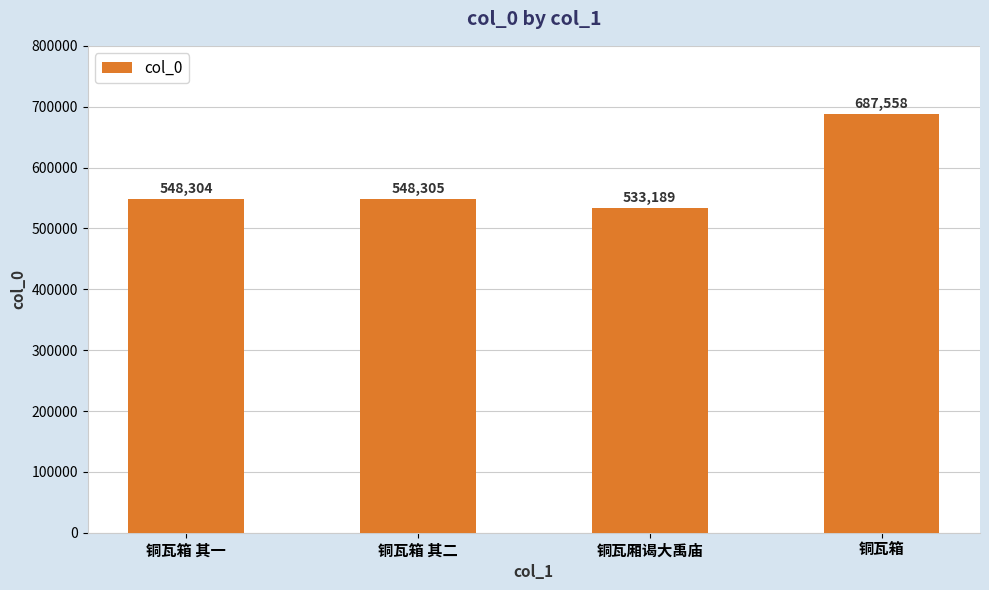

What is the label of the 3rd bar from the right?

铜瓦箱 其二